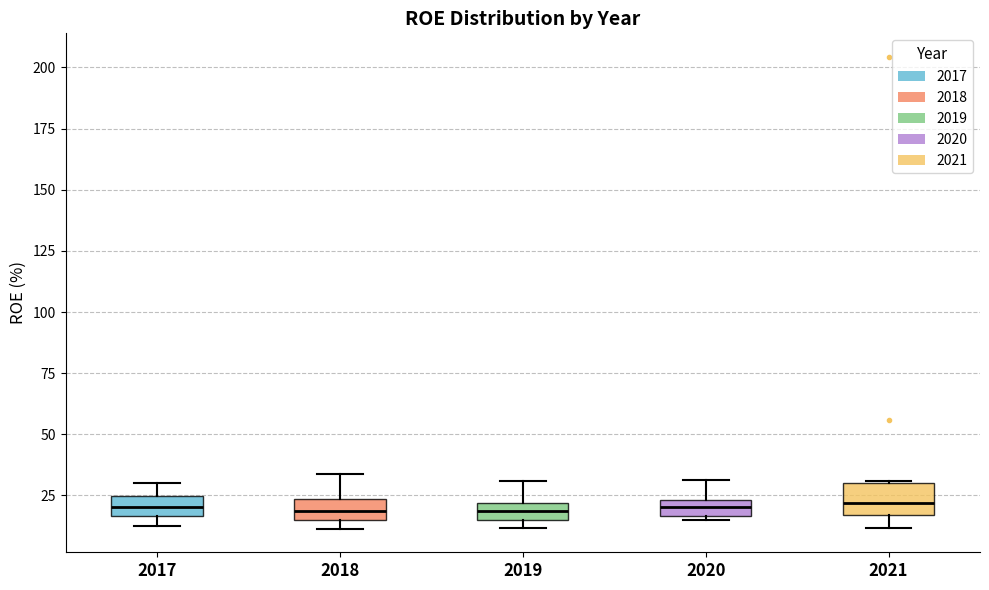

Where is the lower edge of the box at x = 2021 on the y-axis? The values are not printed on the chart, so give them approximately, as read against the axis.

15